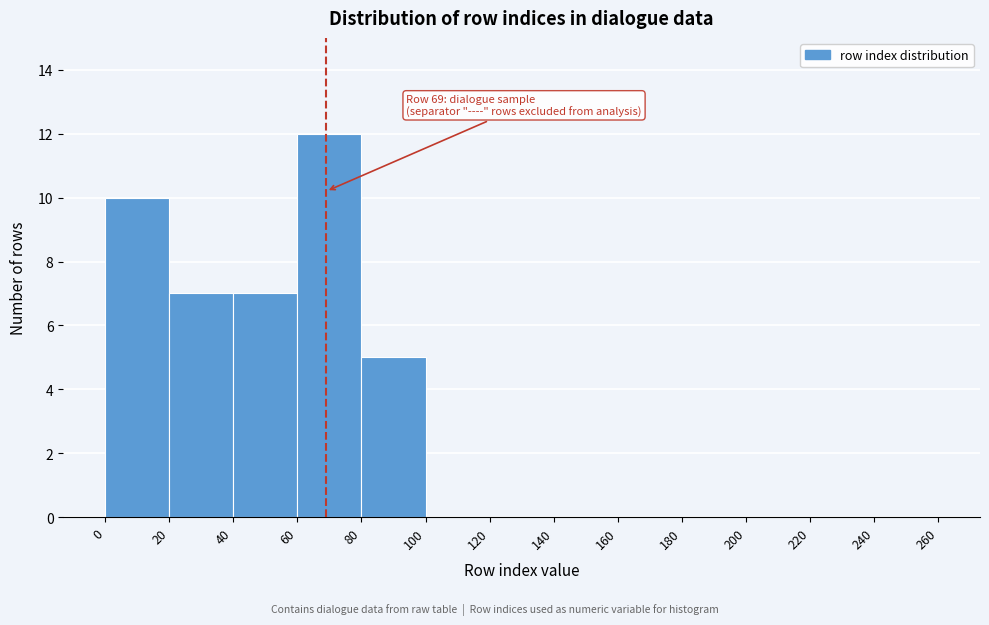

Over which range of the x-axis is the bar tallest?

60 to 80